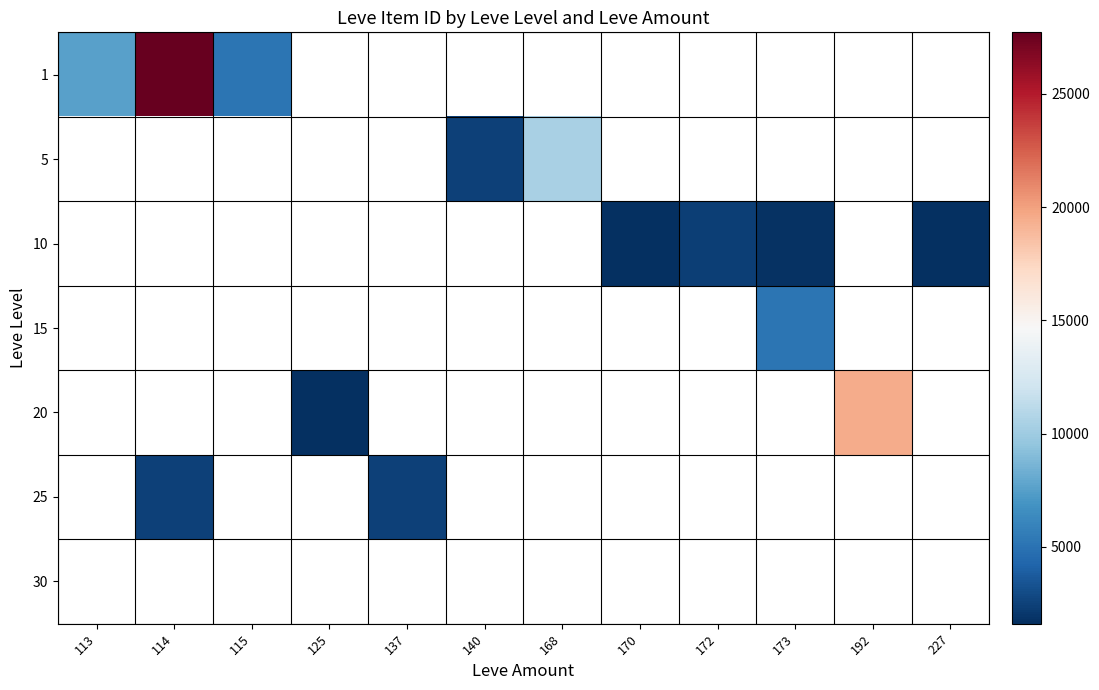

How many values in 15 are above zero?

1